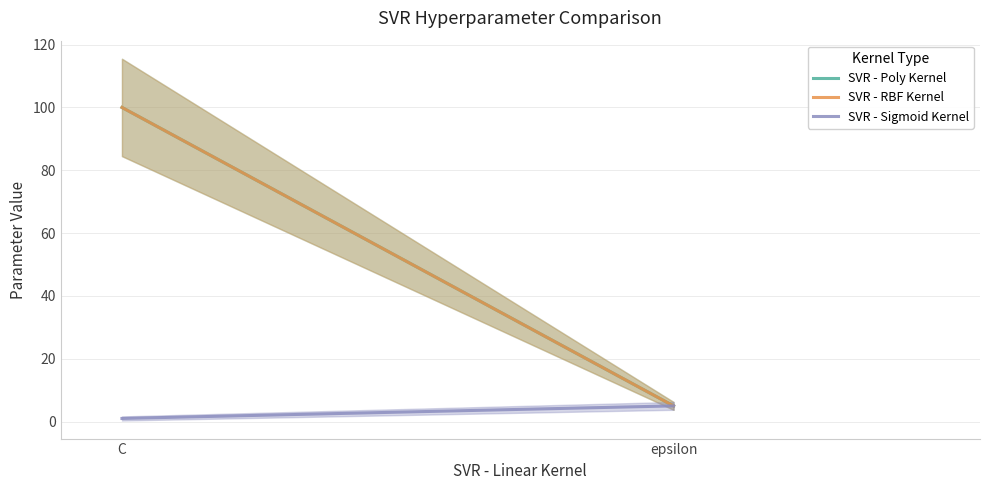

Is the value of SVR - Poly Kernel at epsilon greater than the value of SVR - RBF Kernel at C?

No